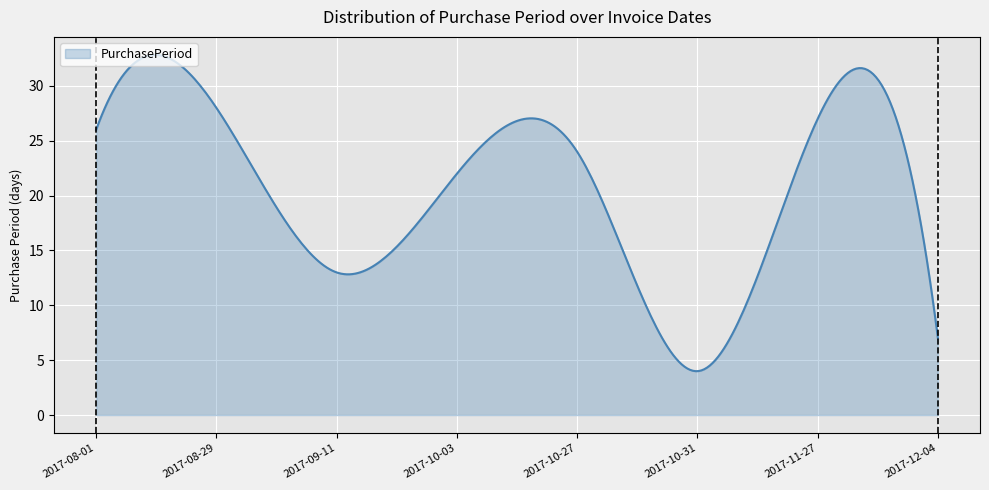

What is the maximum value shown in the chart?

32.8